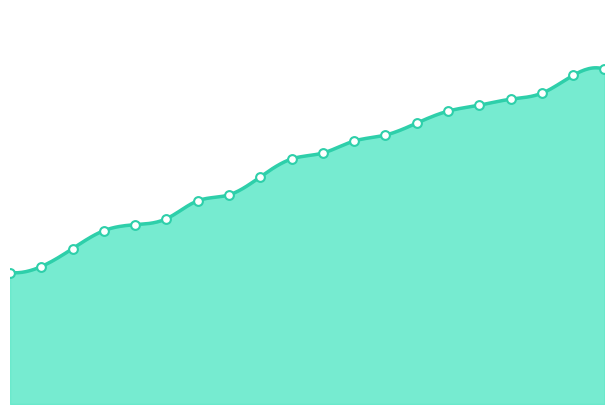

Approximately how many times larger is the value at 3340 compared to 3339?

1.0